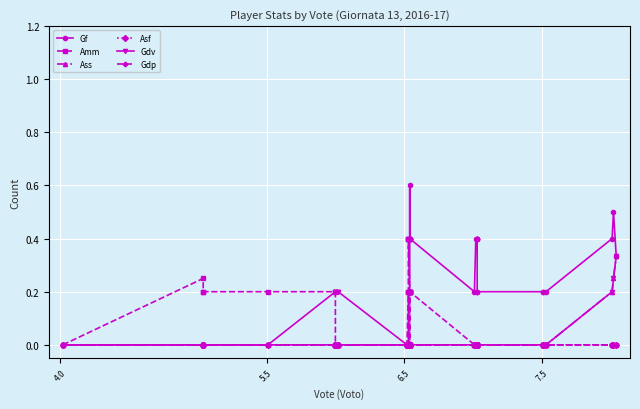

Is it true that Gf equals 0.2 at 13?

False